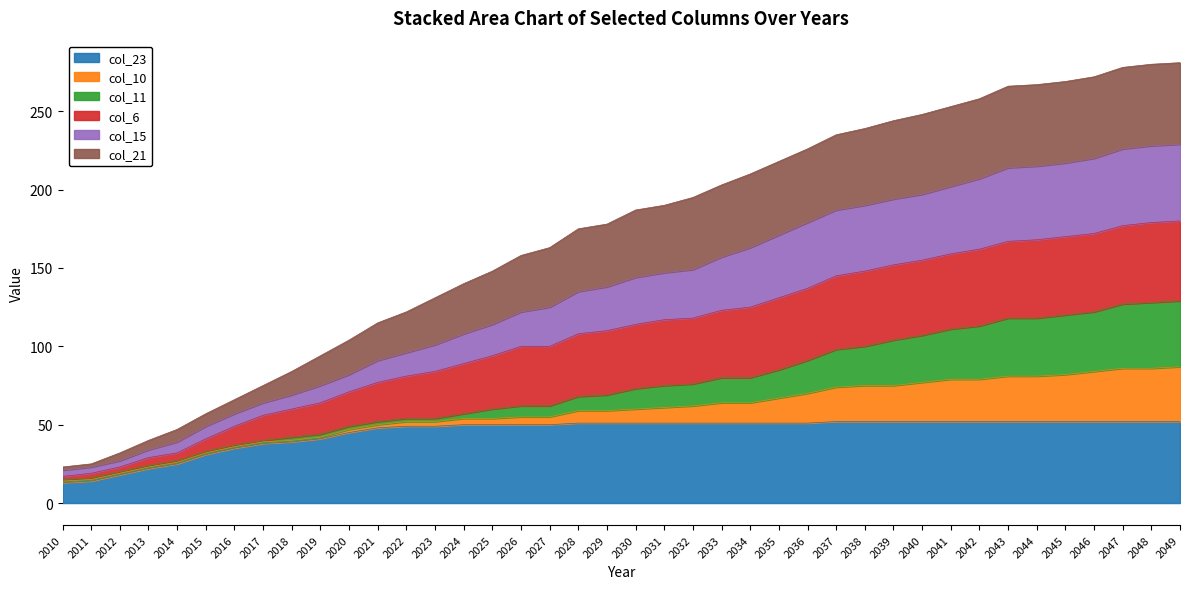

The value of col_21 at 2048 is 280. True or false?

True